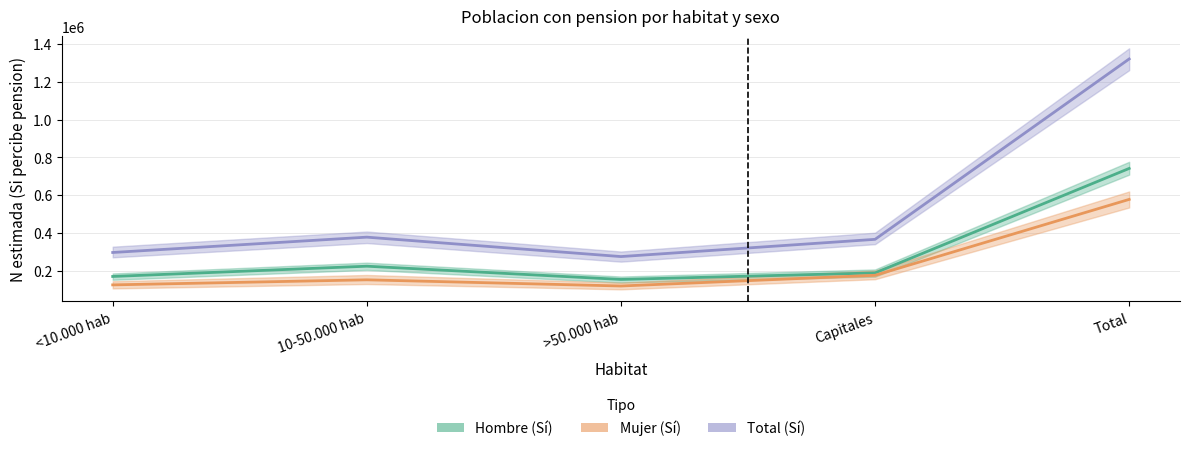

Does the chart have visible grid lines?

Yes